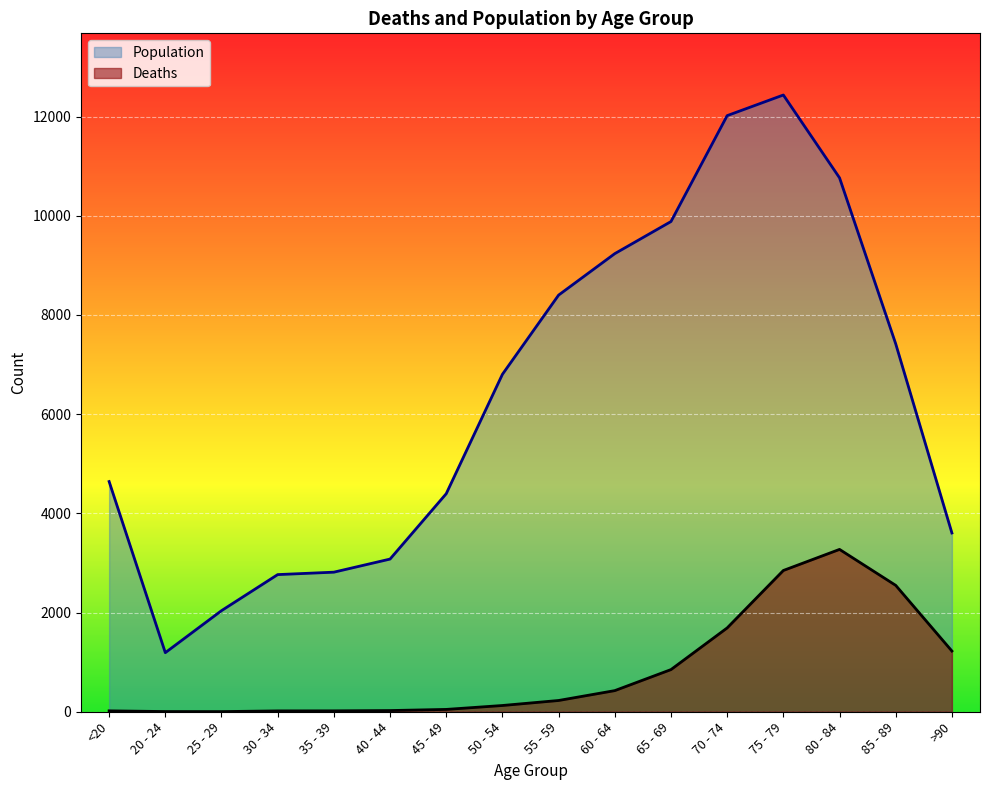

The value of Deaths at 60 - 64 is 426. True or false?

True